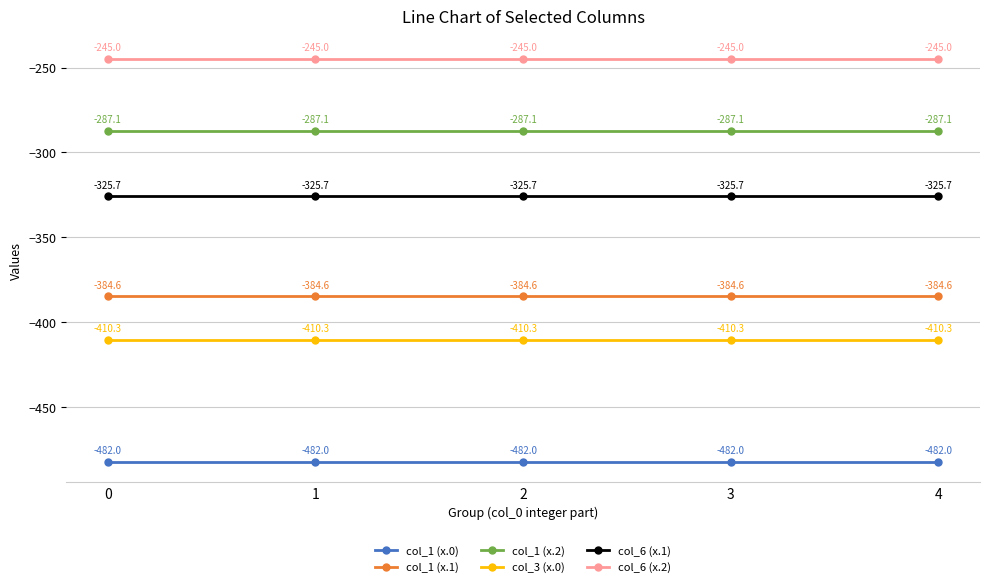

Which series has the largest total across all categories?

col_6 (x.2)